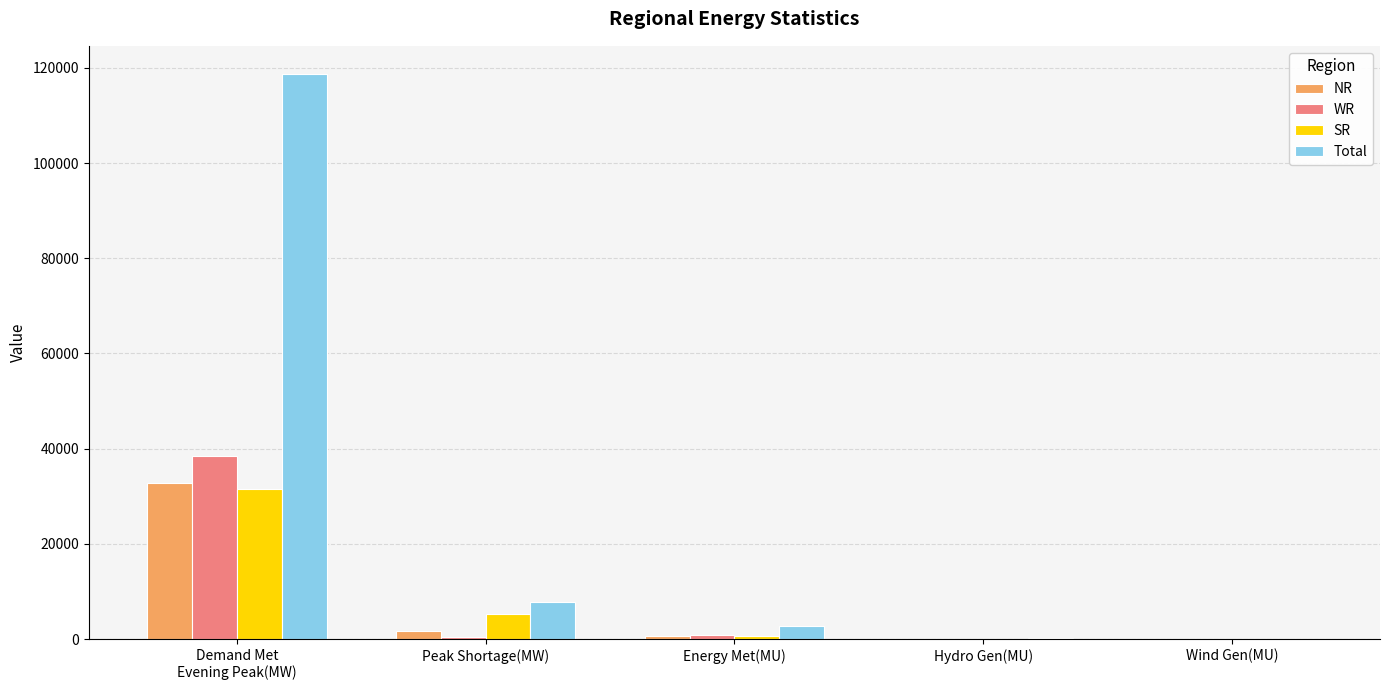

What is the greatest value displayed?

118678